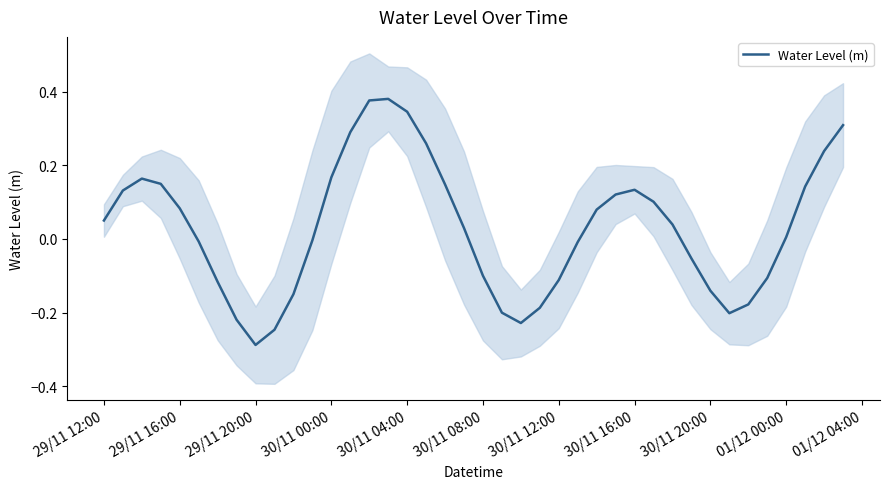

How many positive values are there?

22